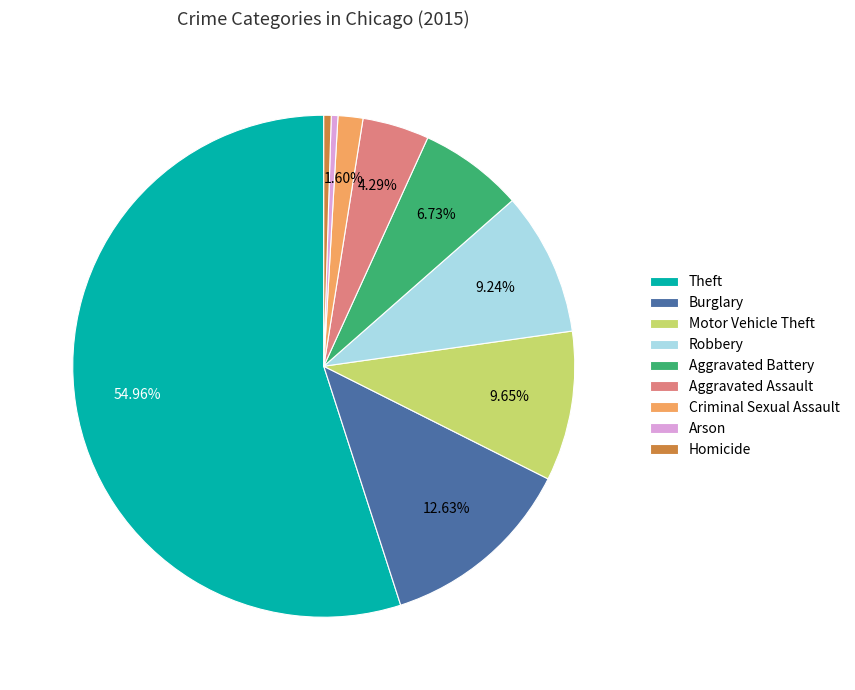

To the nearest percent, what portion does Aggravated Assault represent?

4%